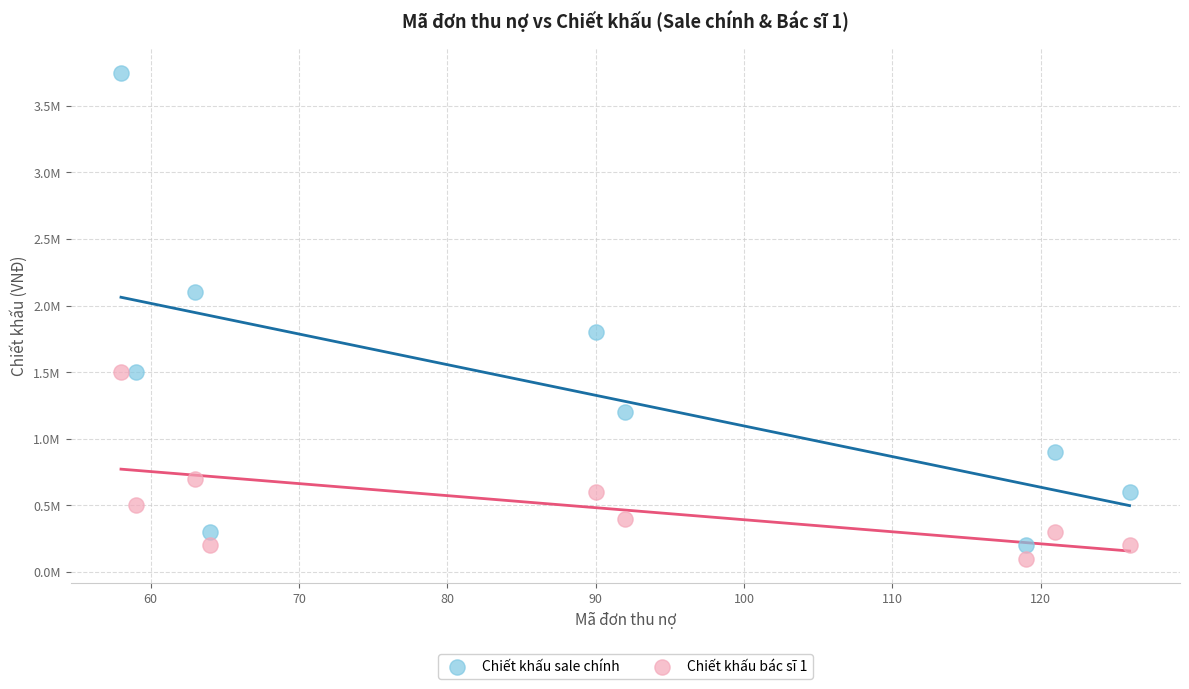

What are all the series names shown in the legend?

Chiết khấu sale chính, Chiết khấu bác sĩ 1